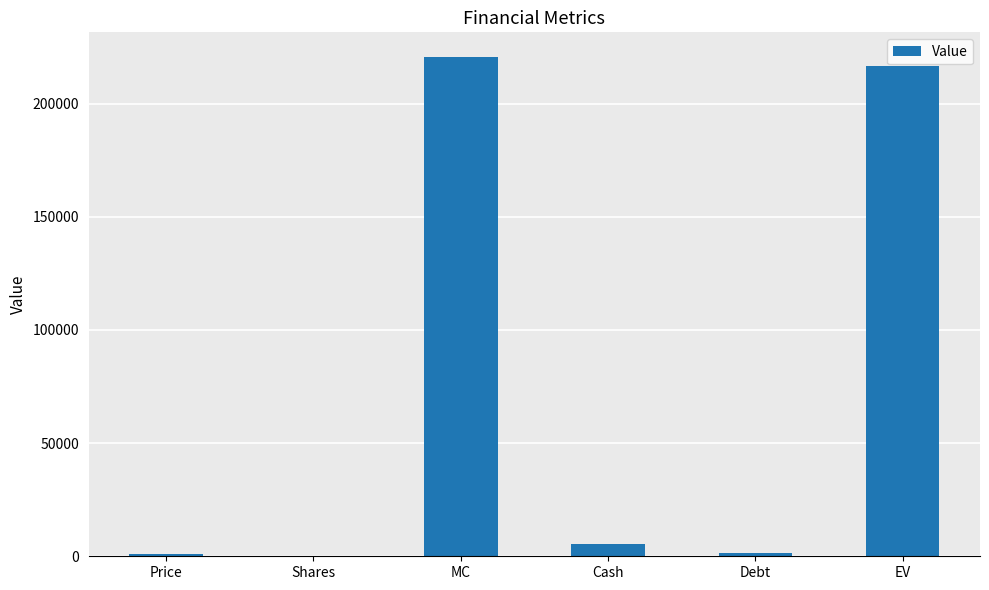

Which category has the highest value across all series?

MC